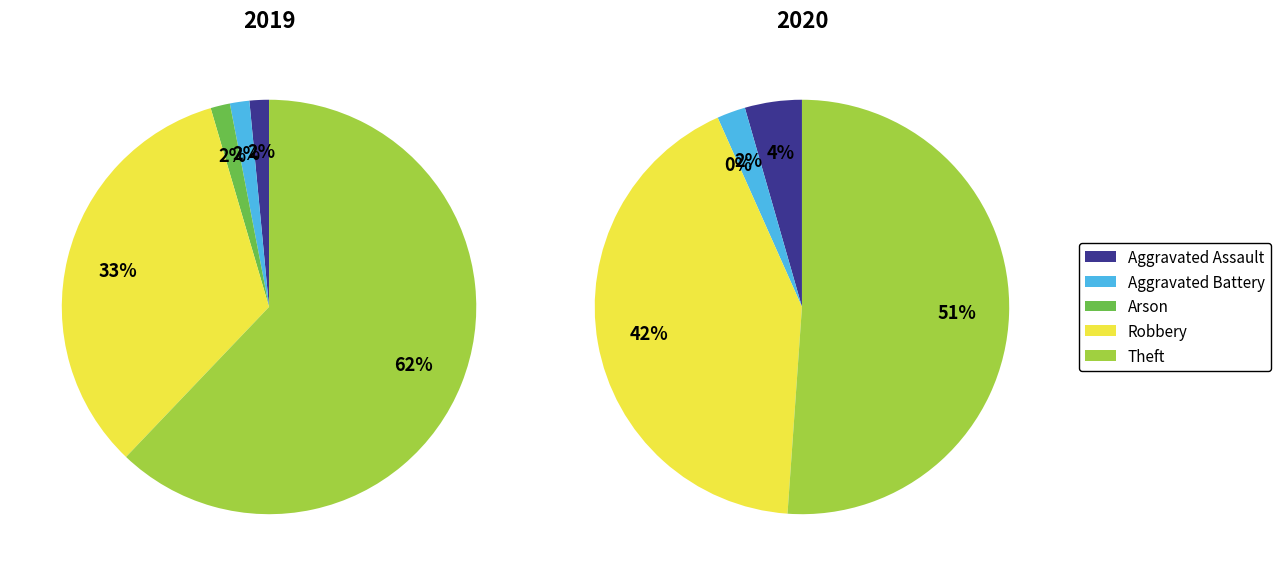

How many segments does this pie chart have?

5